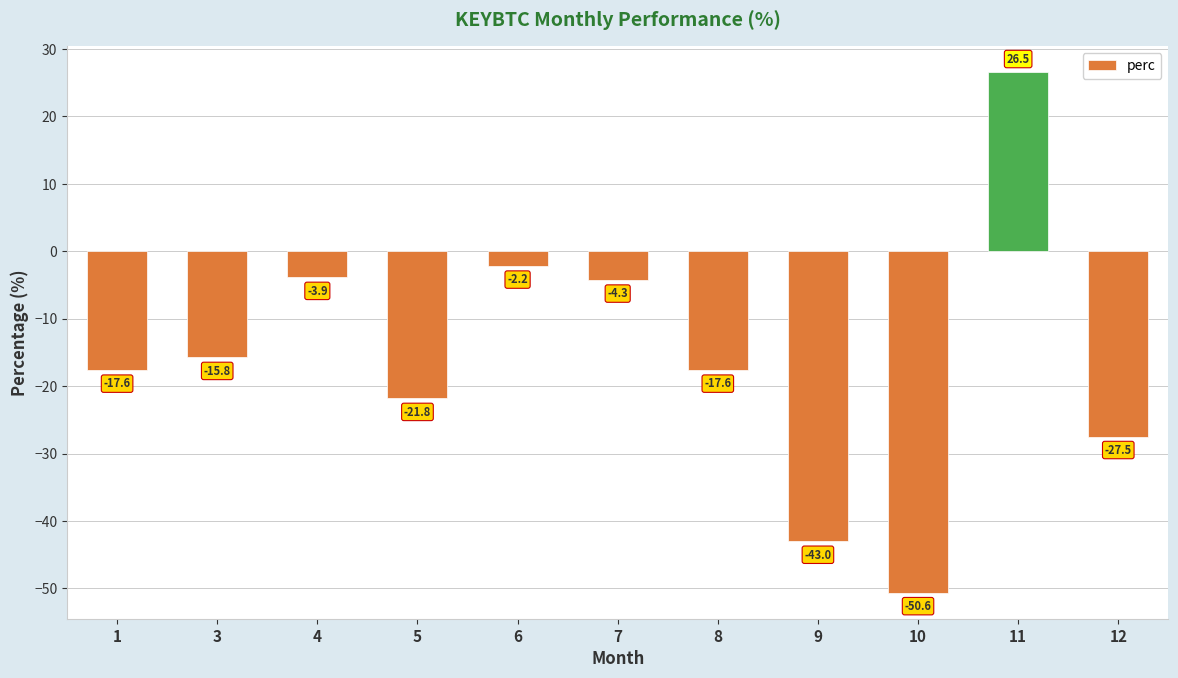

True or false: the data shows -4.3 at 7.

True